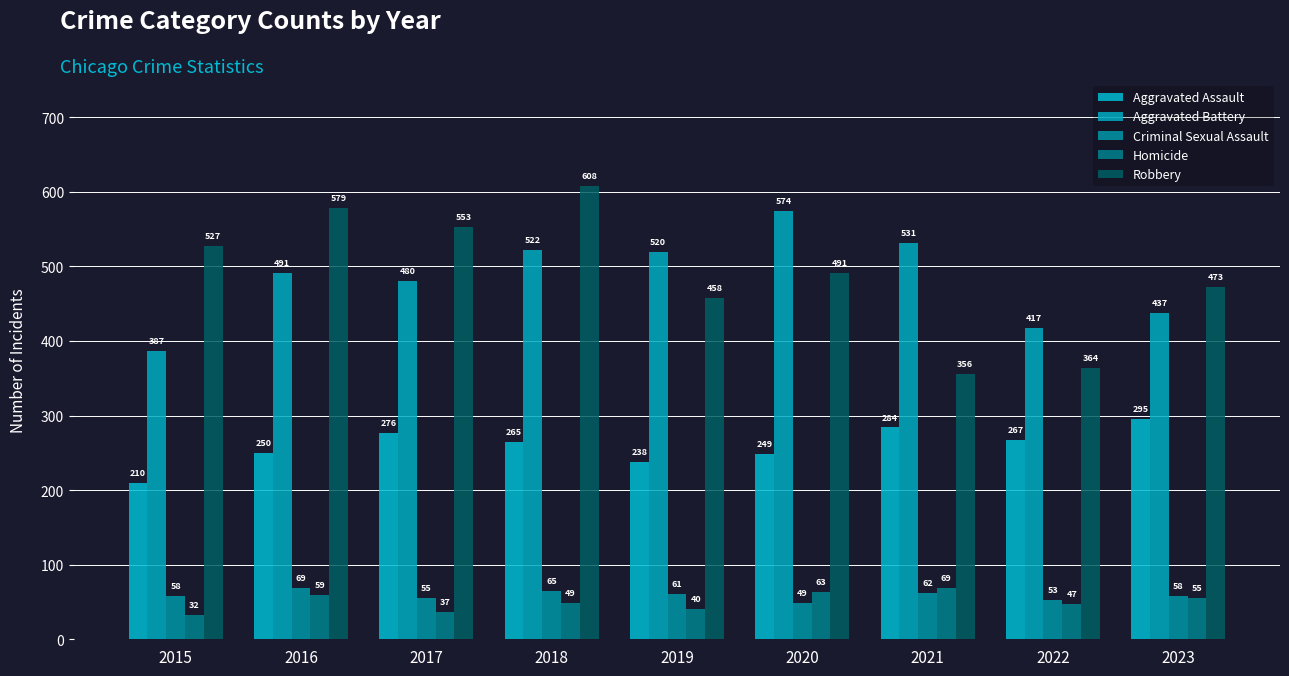

How many bars are there in total?

45